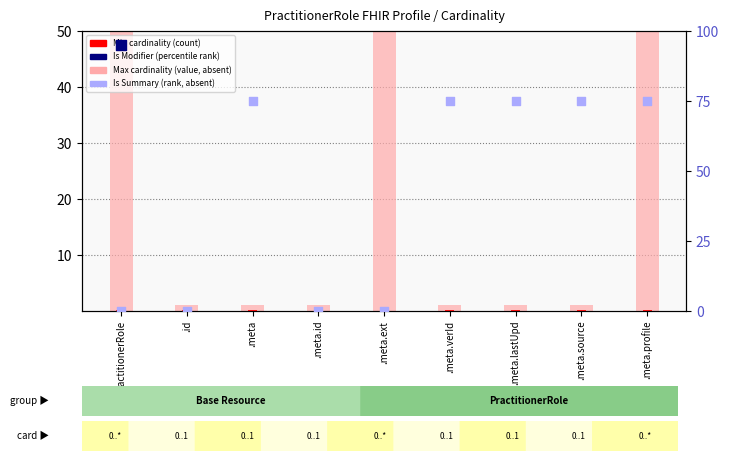

Which series has the widest spread of Y values?

Max cardinality